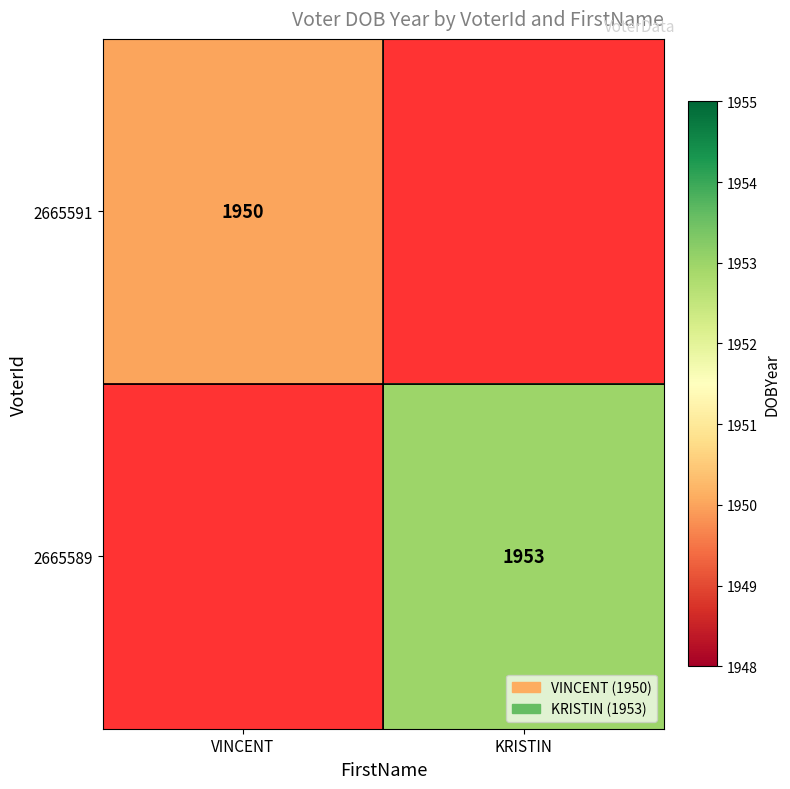

Which label corresponds to the smallest value in the chart?

VINCENT